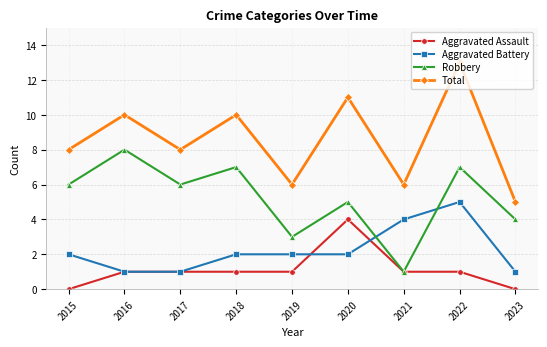

Is the value of Aggravated Assault at 2019 greater than the value of Total at 2017?

No